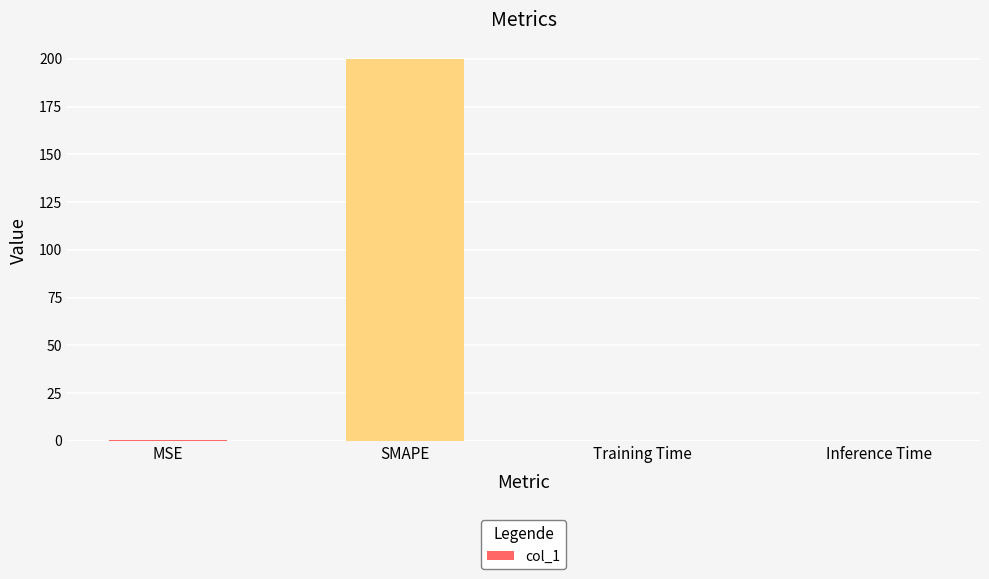

True or false: the data shows 200.0 at SMAPE.

True